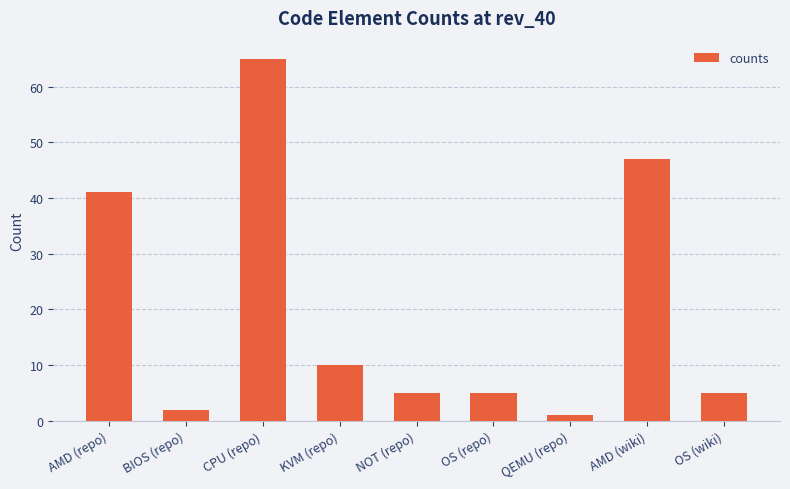

How many distinct data groups are displayed?

1